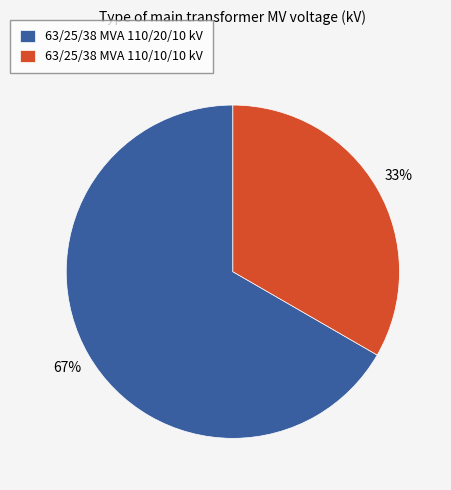

To the nearest percent, what percentage of the pie is 63/25/38 MVA 110/10/10 kV?

33%